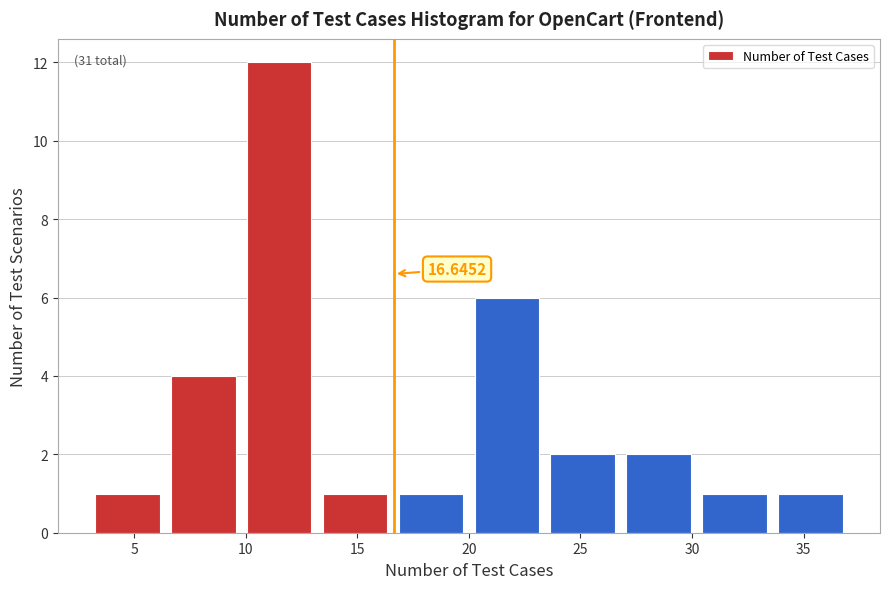

Over which range of the x-axis is the bar tallest?

9.8 to 13.2